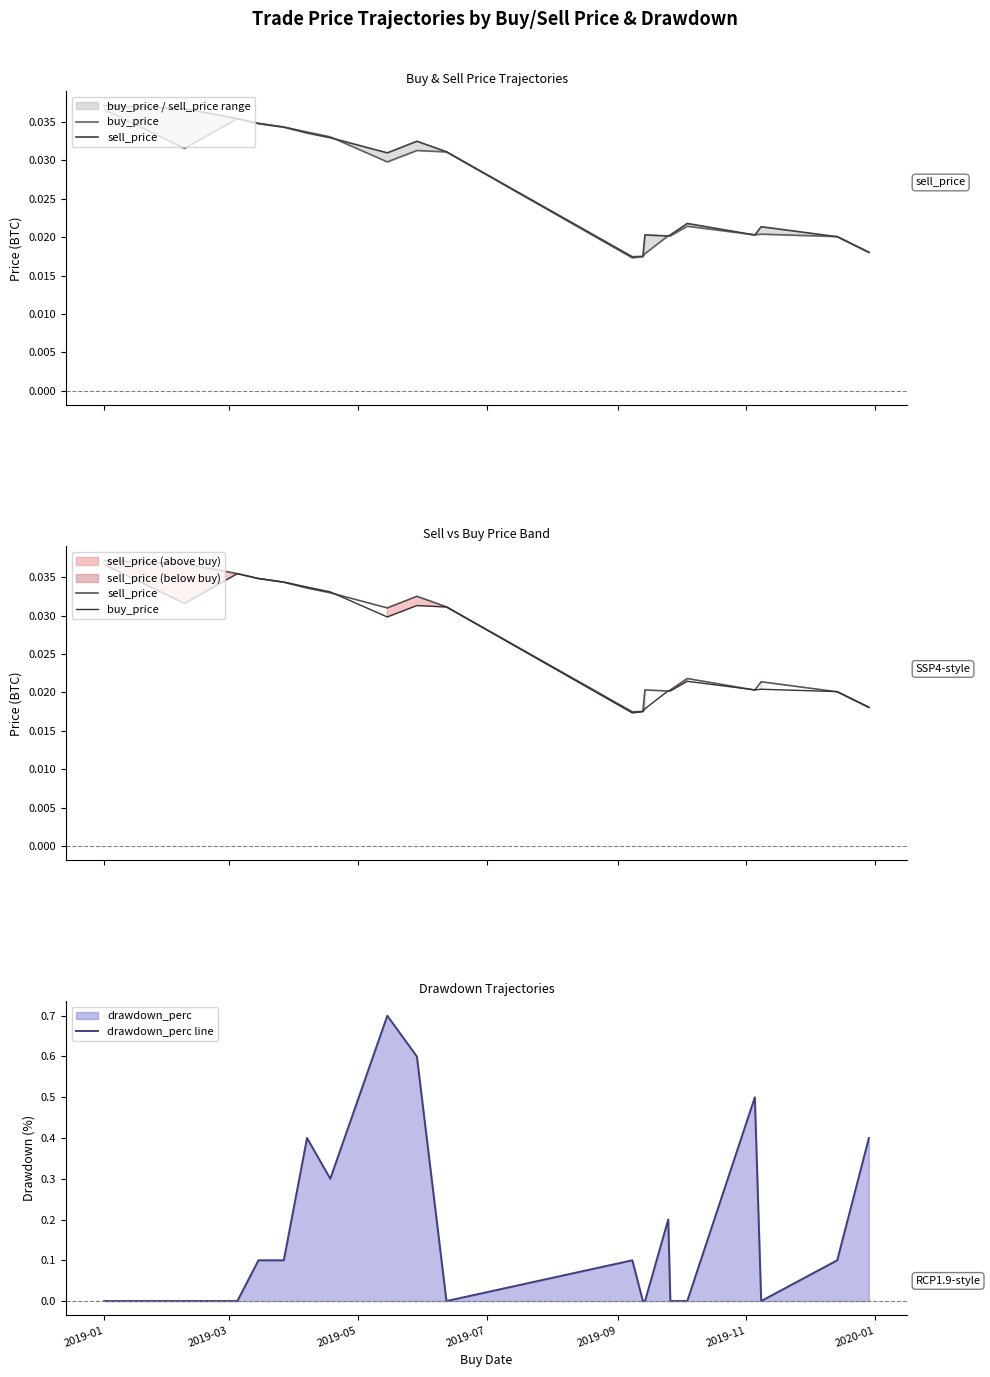

What is the highest value of the drawdown_perc line series?

0.7